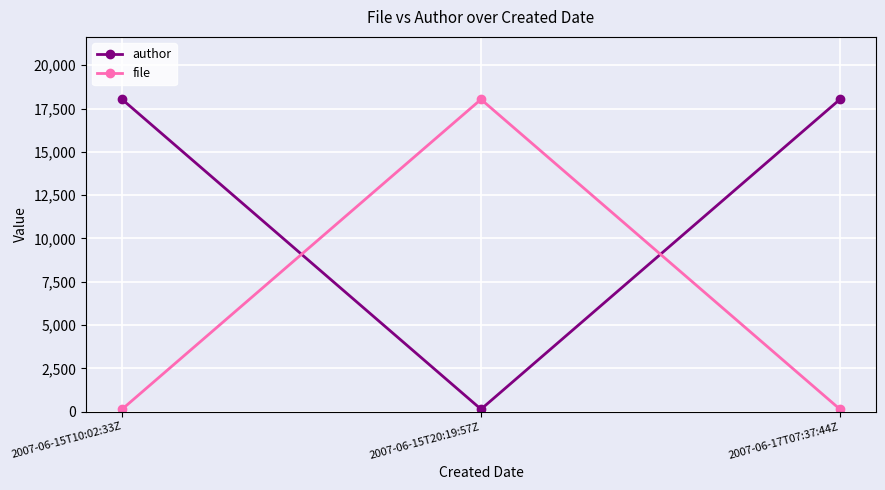

Reading left to right, extract all data points from this chart.

author: 18030	142	18030
file: 142	18030	142